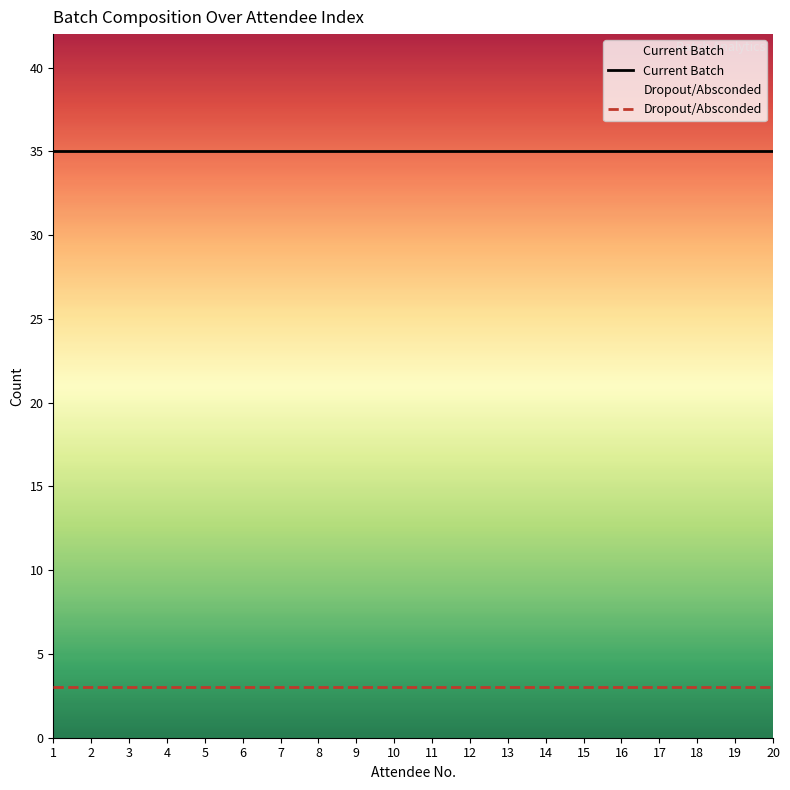

Is it true that Current Batch equals 35 at 15?

True